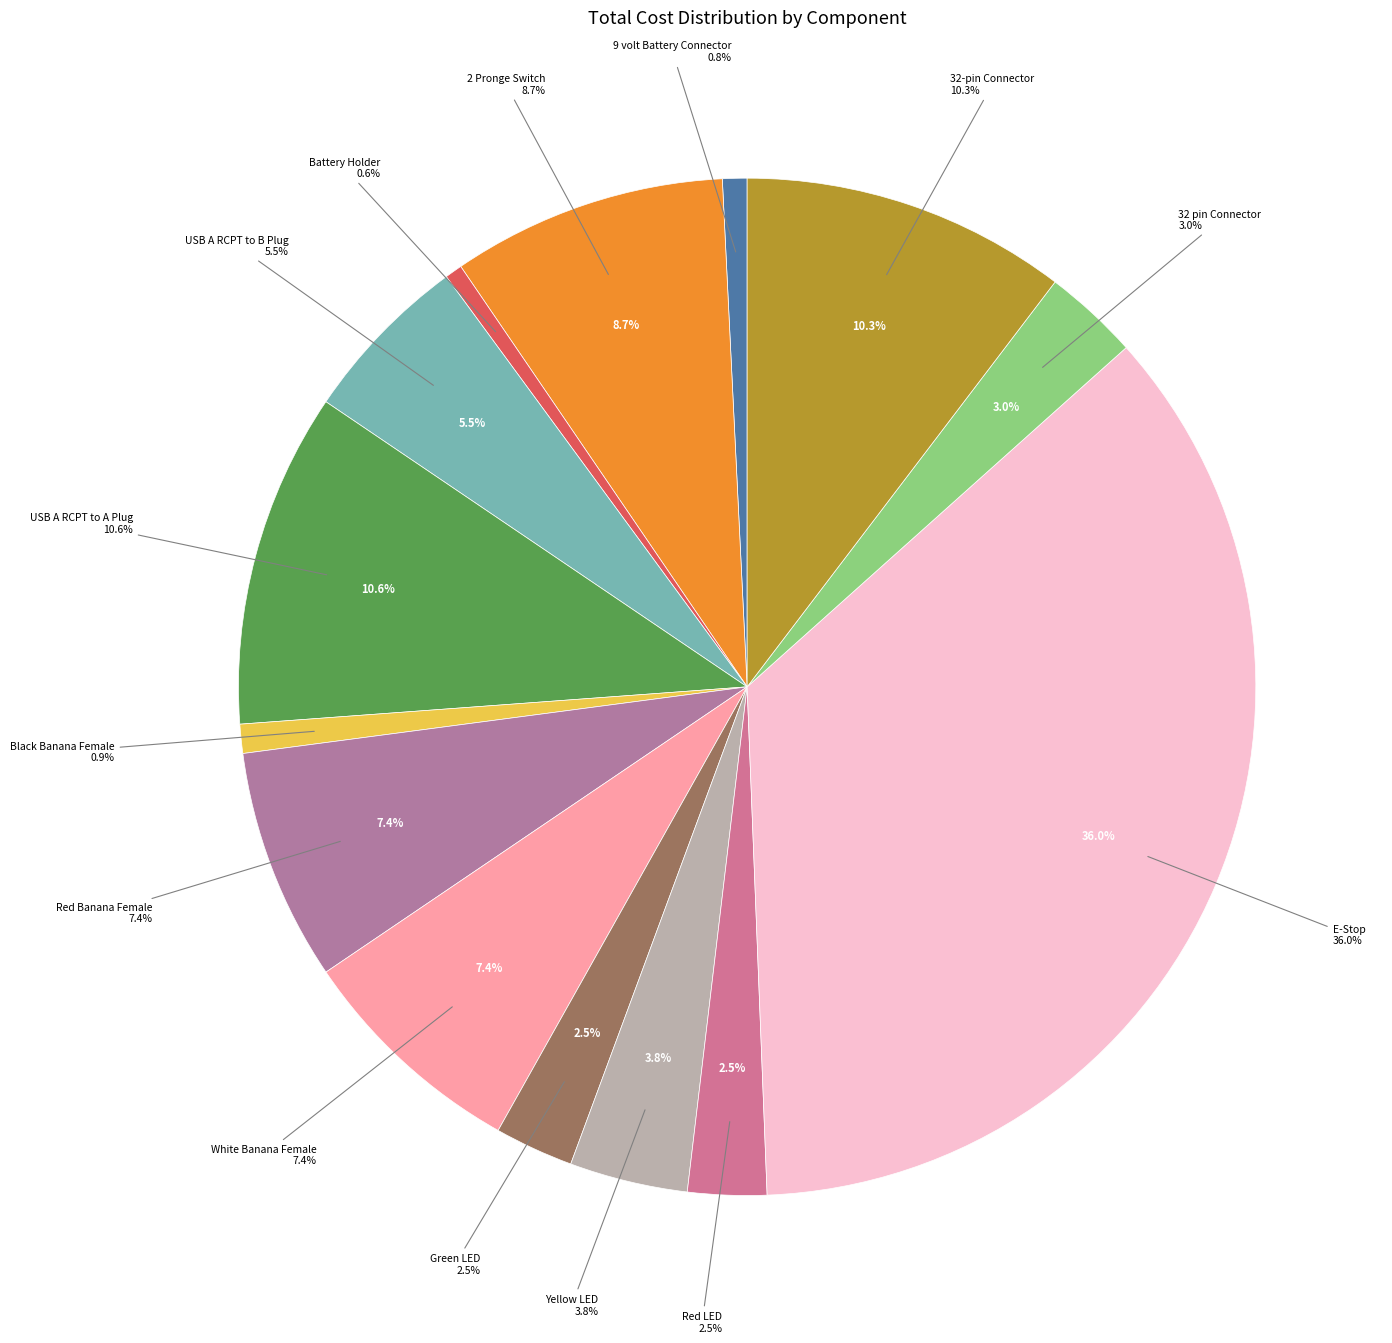

To the nearest percent, what is the average slice percentage?

7%